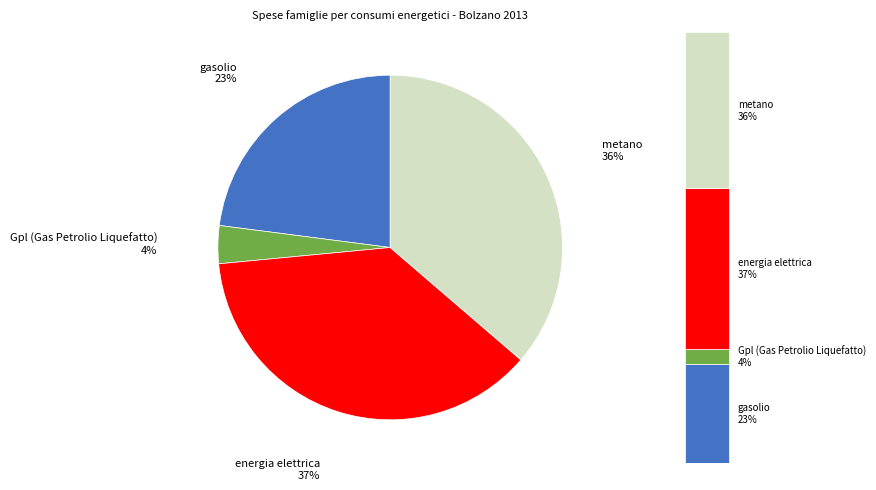

True or false: metano accounts for 36% of the total.

True